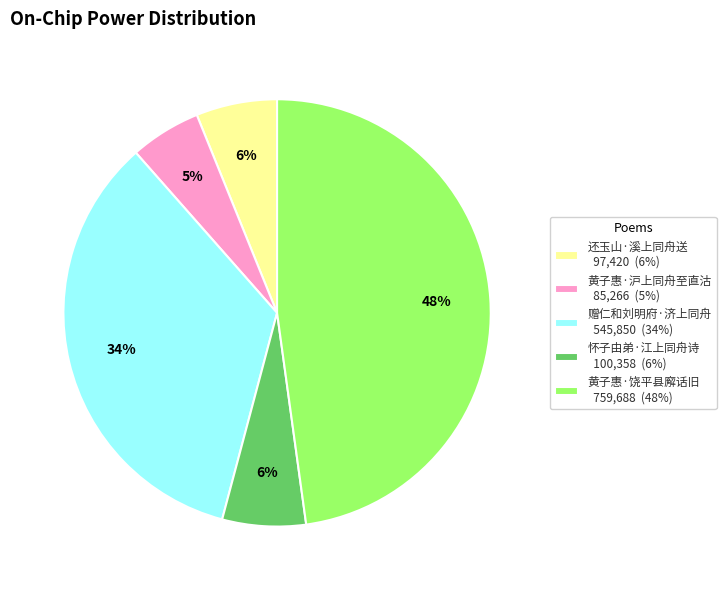

Does any single category account for the majority?

No